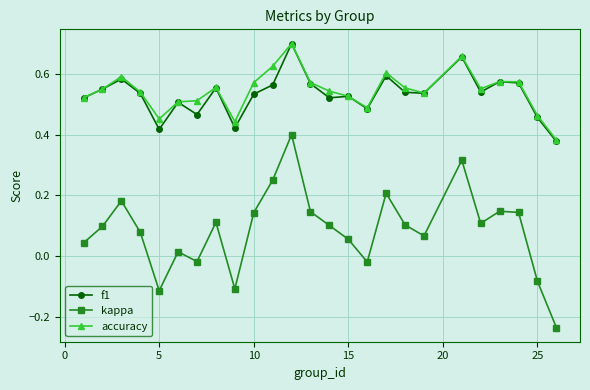

True or false: kappa and f1 cross at least once.

False